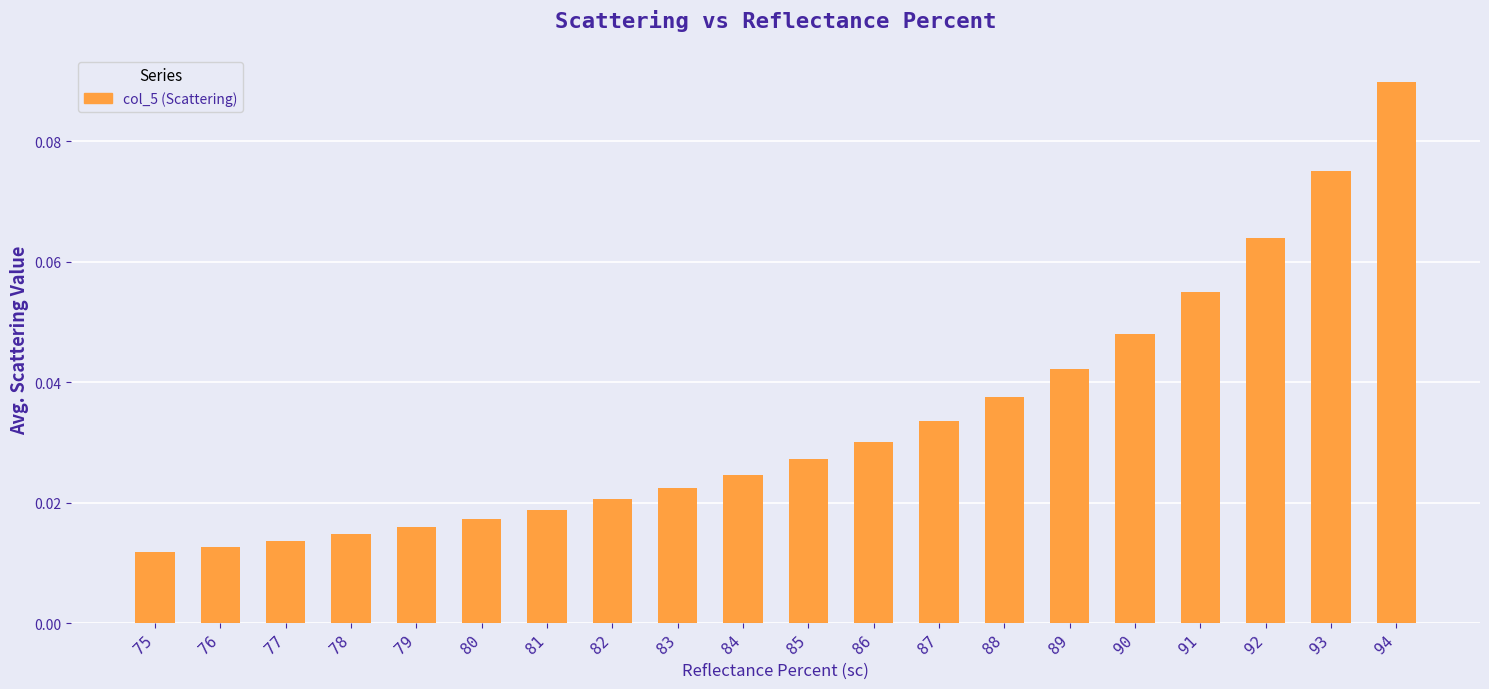

Count the values in the range 0 to 1.

20